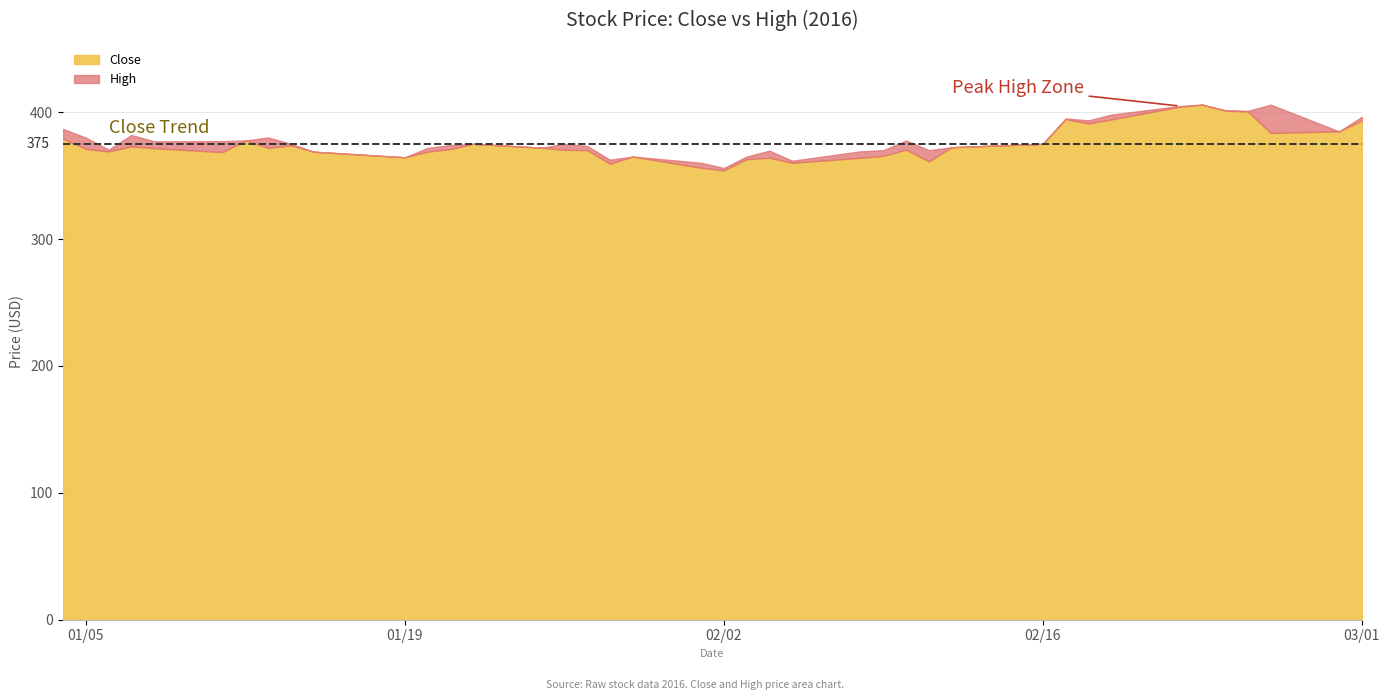

Which series has the largest total across all categories?

High